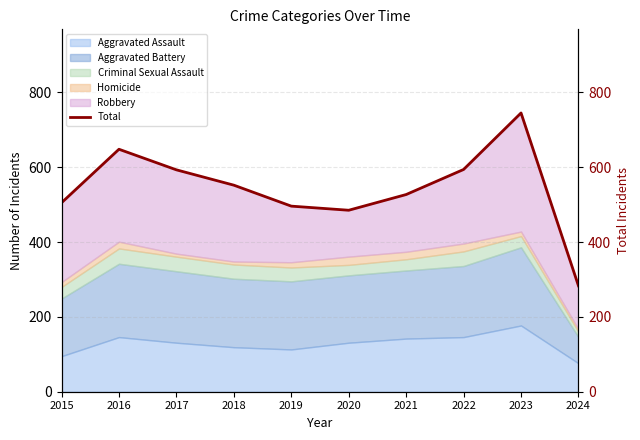

What is the greatest value displayed?

745